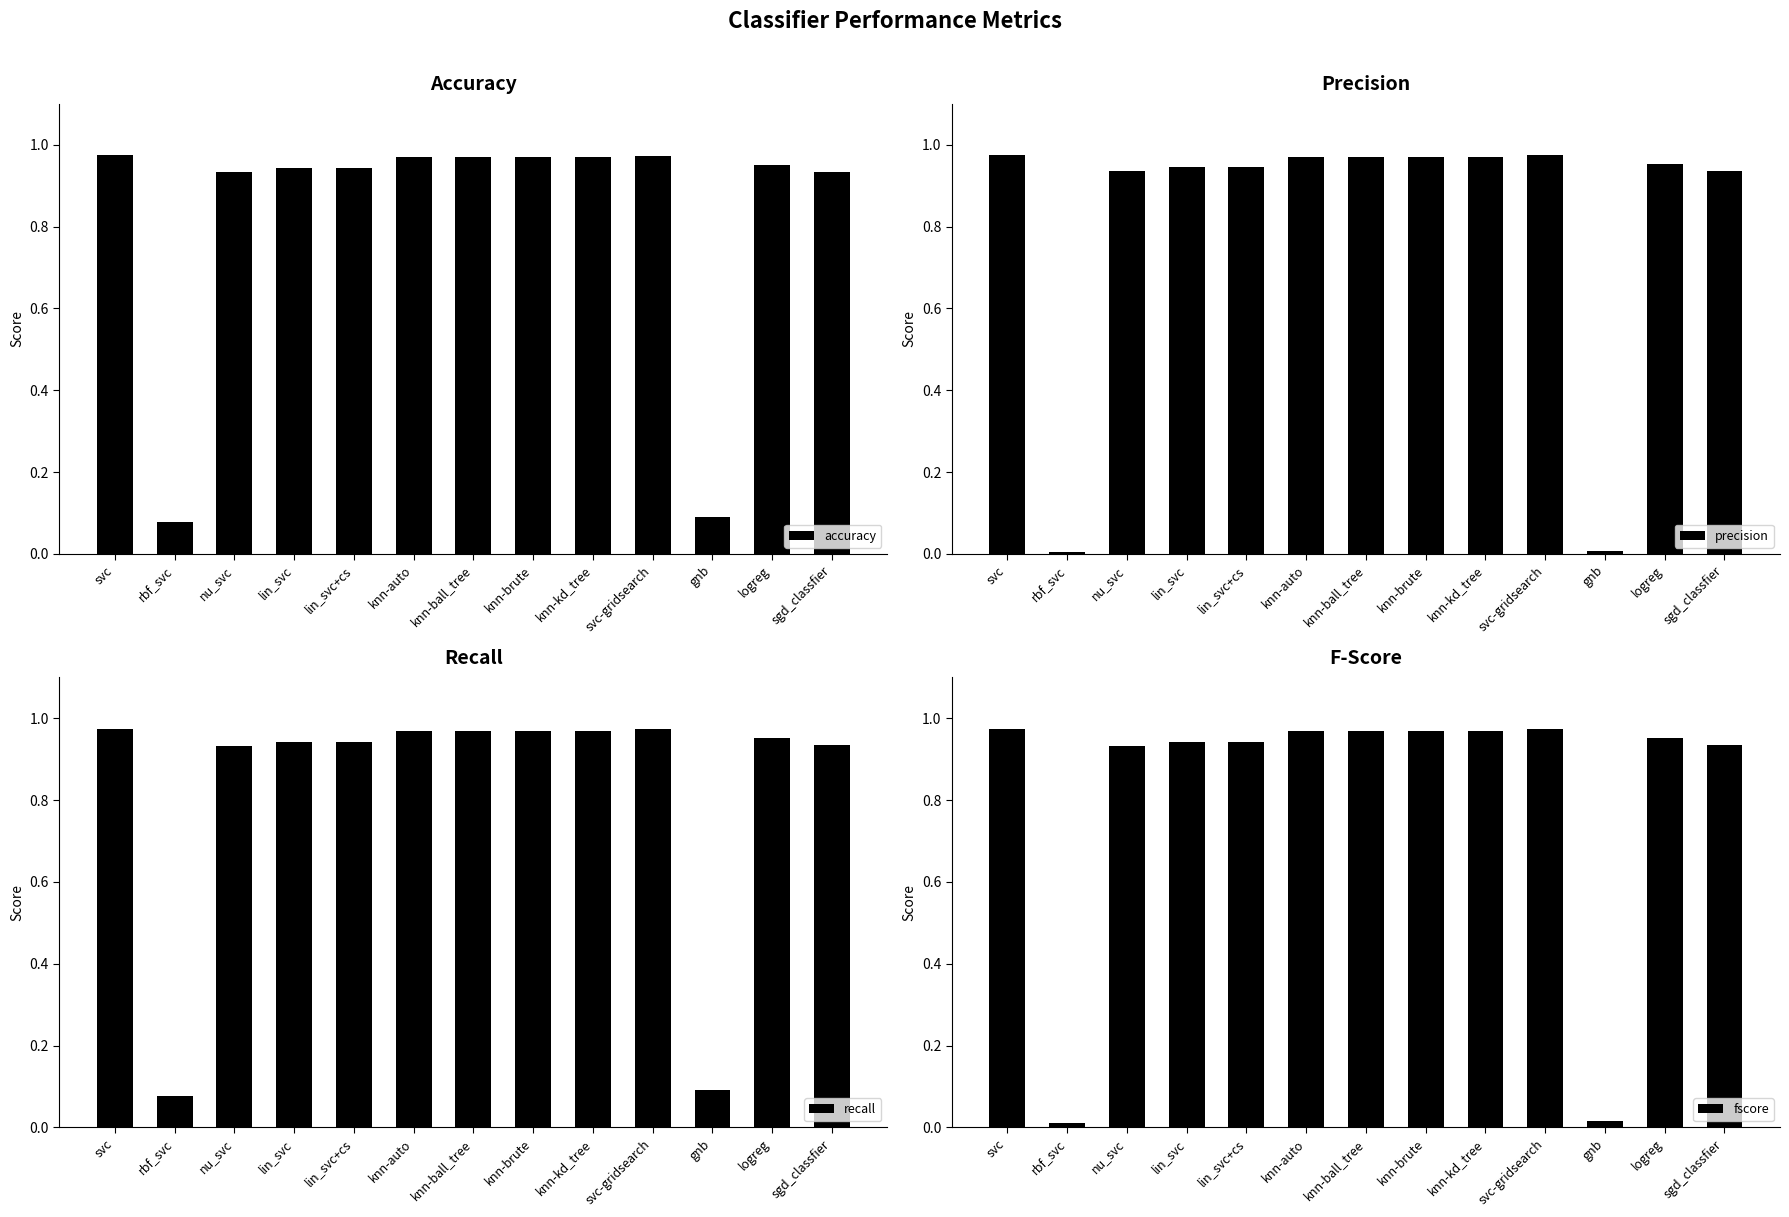

What are all the series names shown in the legend?

accuracy, precision, recall, fscore